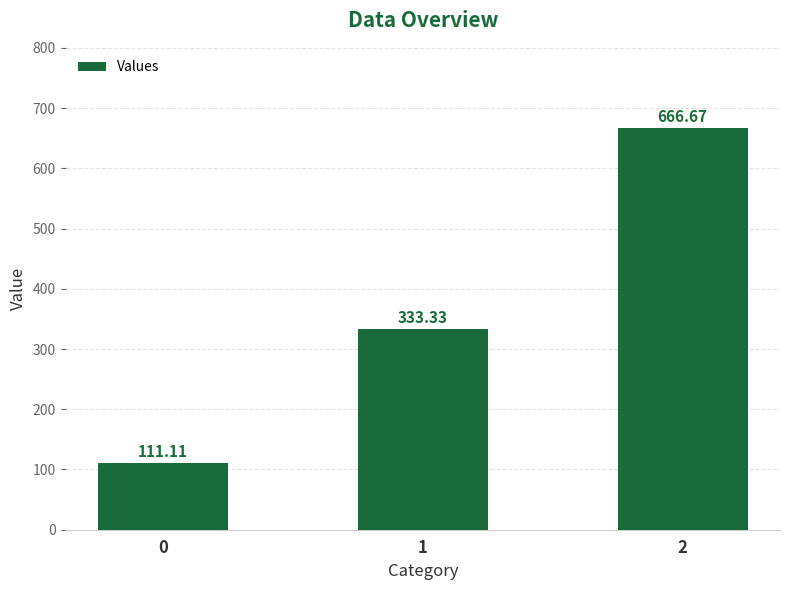

The chart shows a value of 1168.5 at 2. True or false?

False